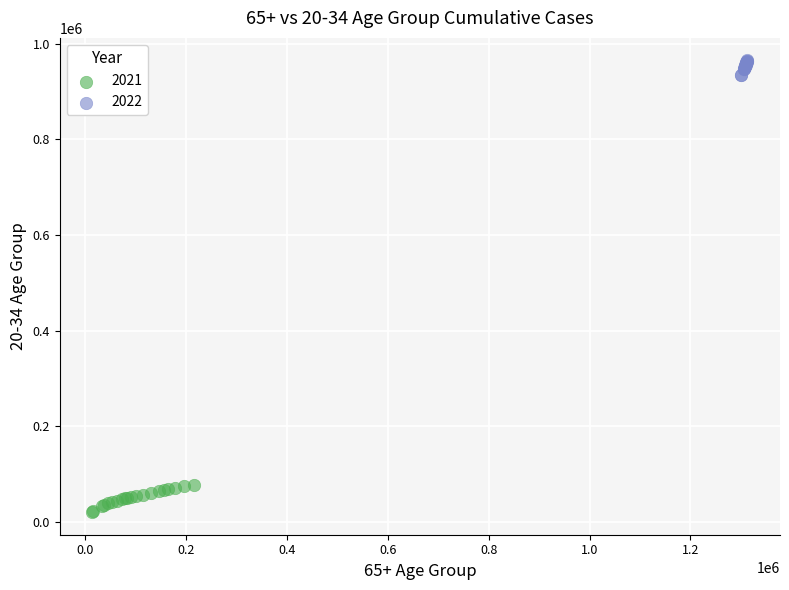

Which series reaches the maximum Y coordinate?

2022